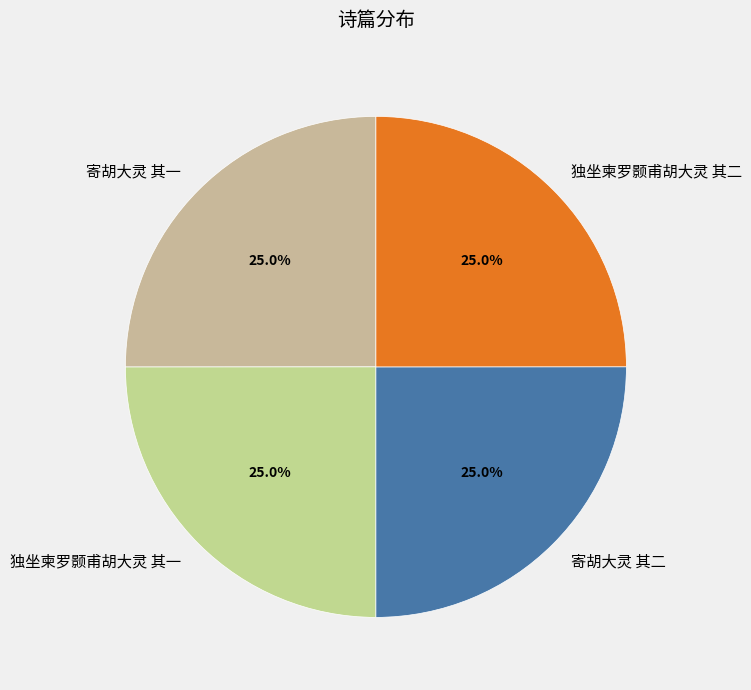

The 独坐柬罗颢甫胡大灵 其二 slice represents 38% of the pie. True or false?

False